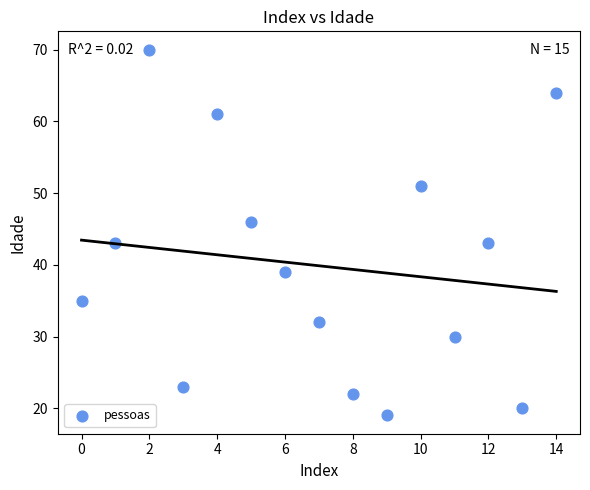

What is the range of Y values (max minus min)?

51